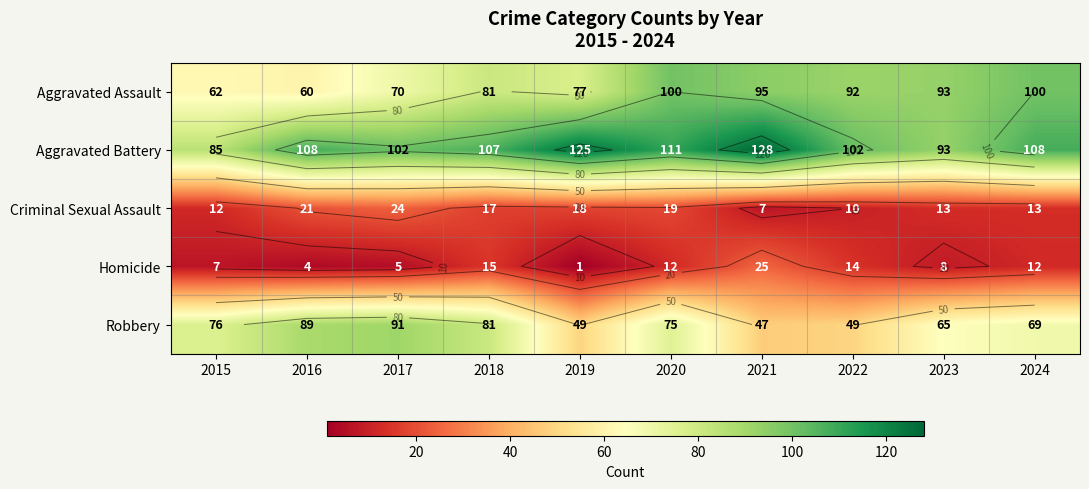

At which label does Robbery reach its peak?

2017